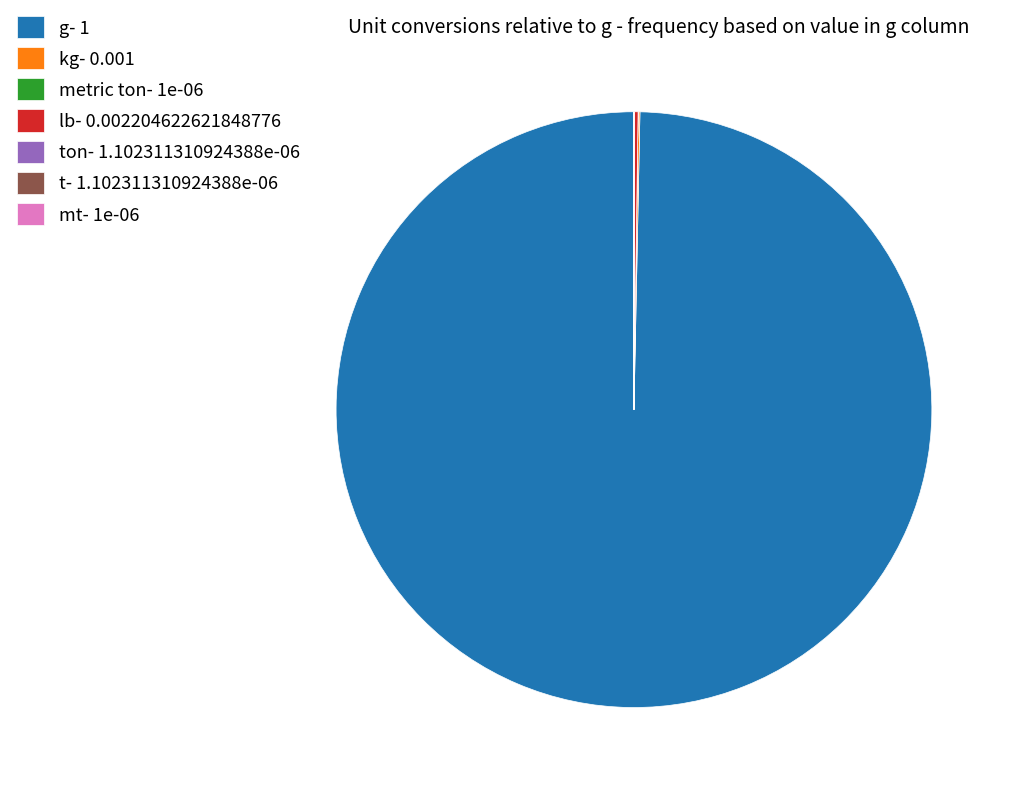

Is there any slice that represents more than half of the pie?

Yes